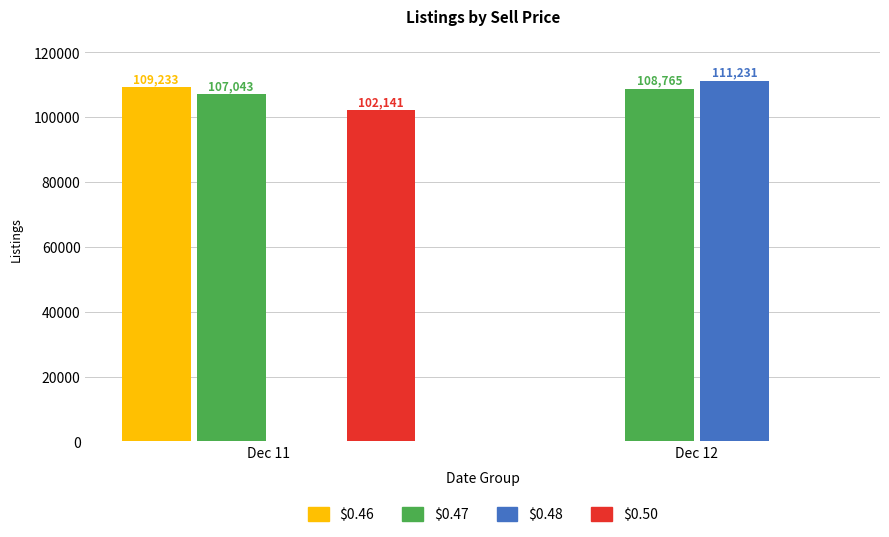

The $0.47 series shows 27512 at Dec 11. True or false?

False